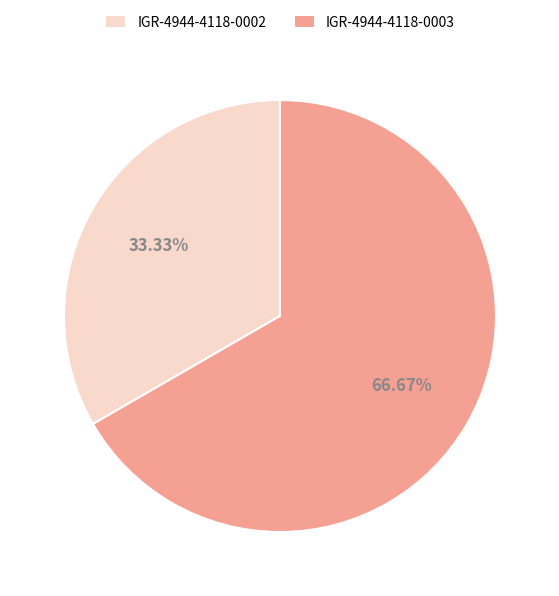

What portion of the pie excludes IGR-4944-4118-0003?

33.3%